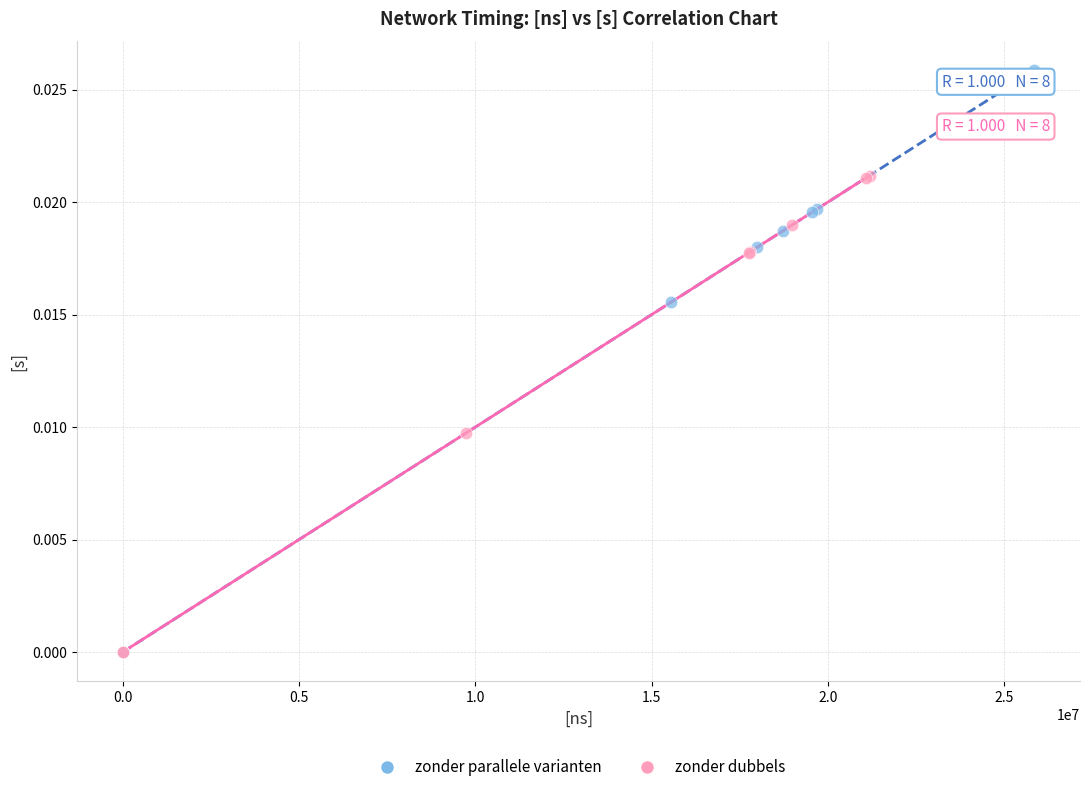

Which series has the widest spread of Y values?

zonder parallele varianten